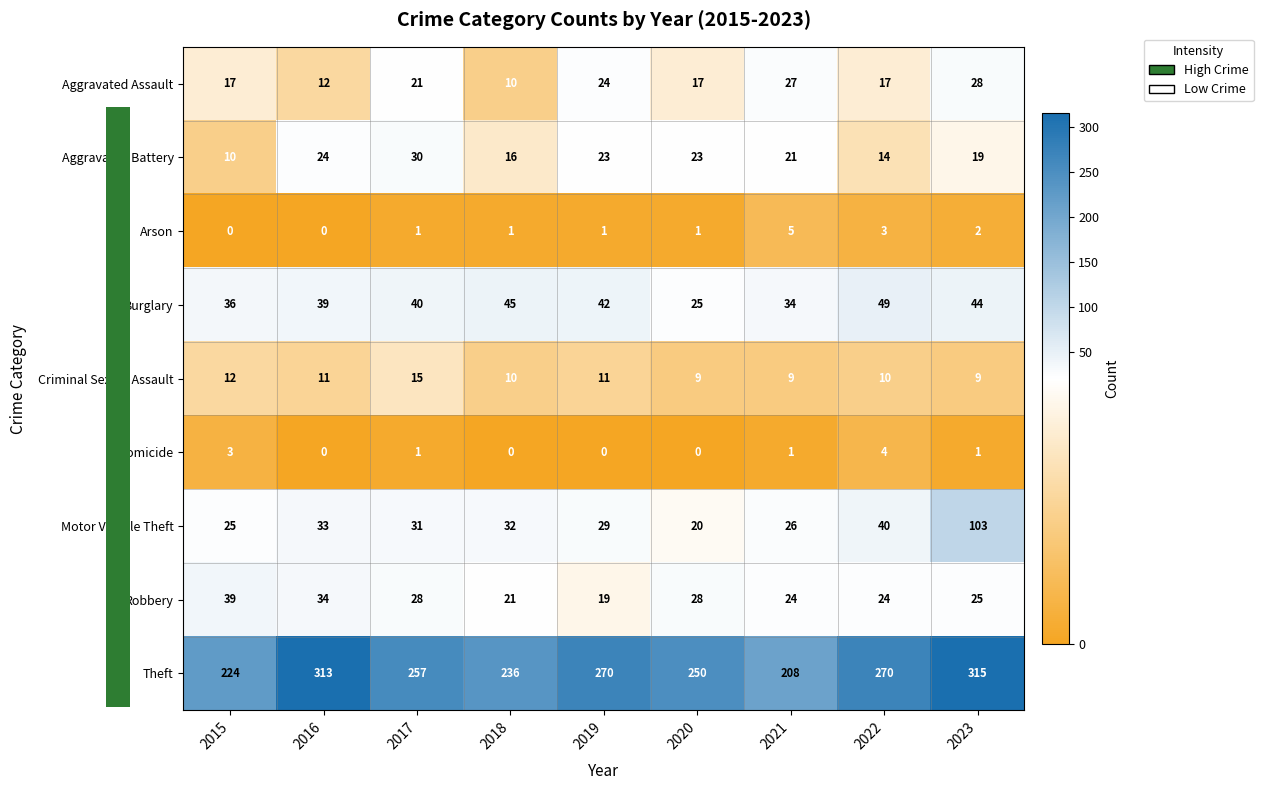

Where does the Homicide series first go above 1?

2015